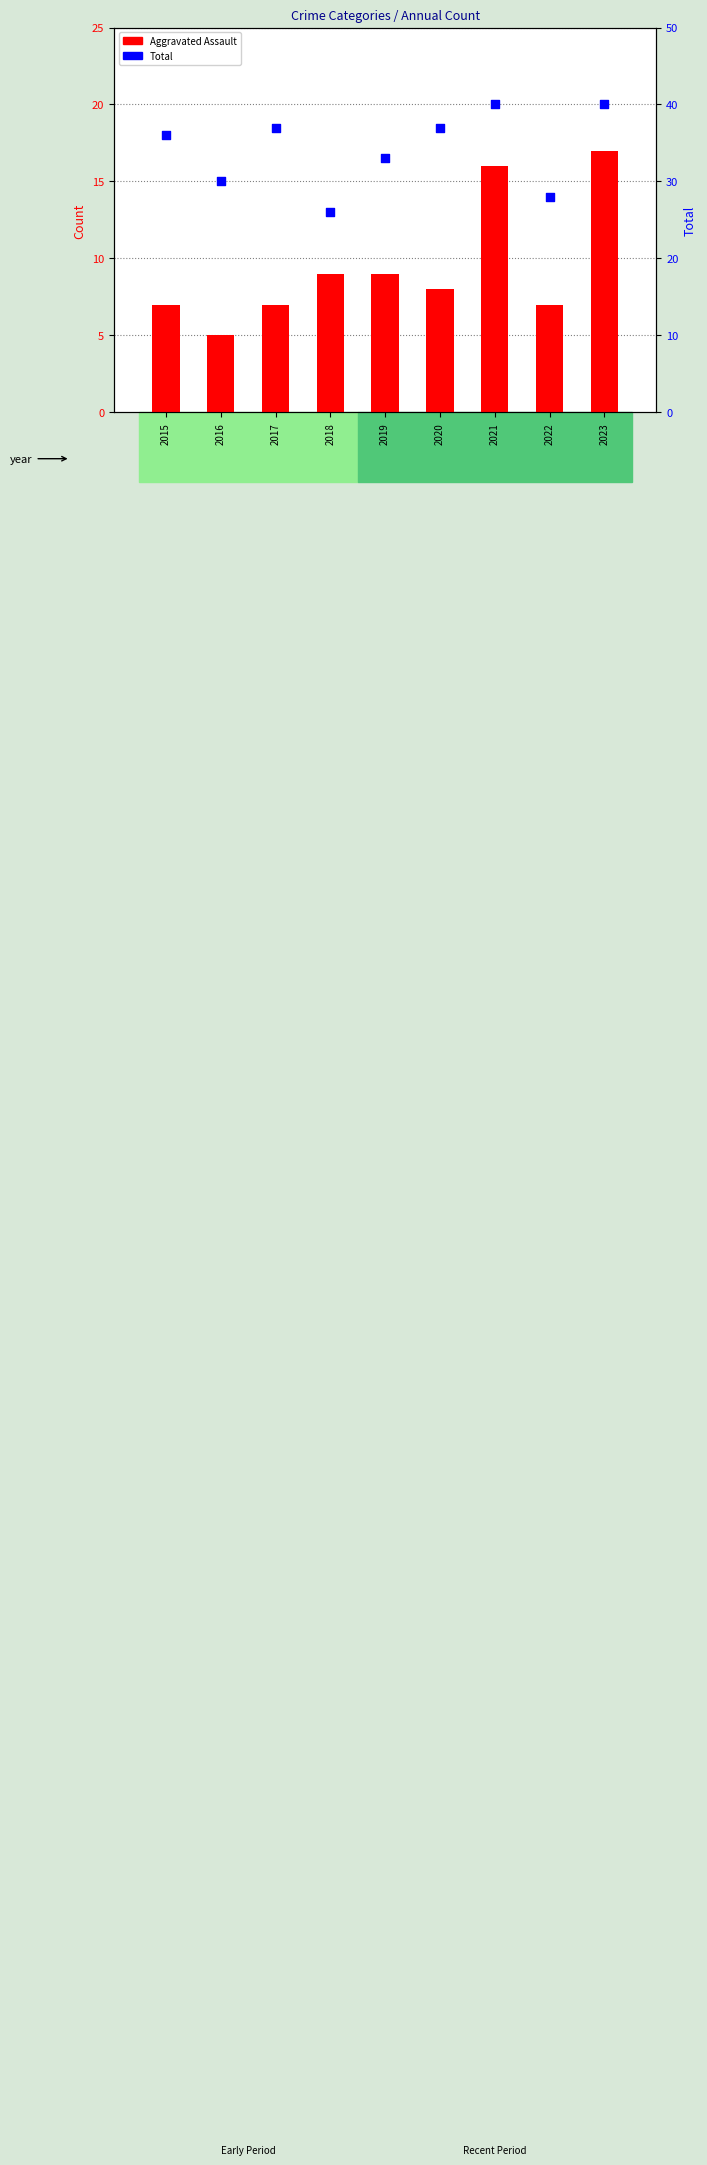

What are all the series names shown in the legend?

Aggravated Assault, Total